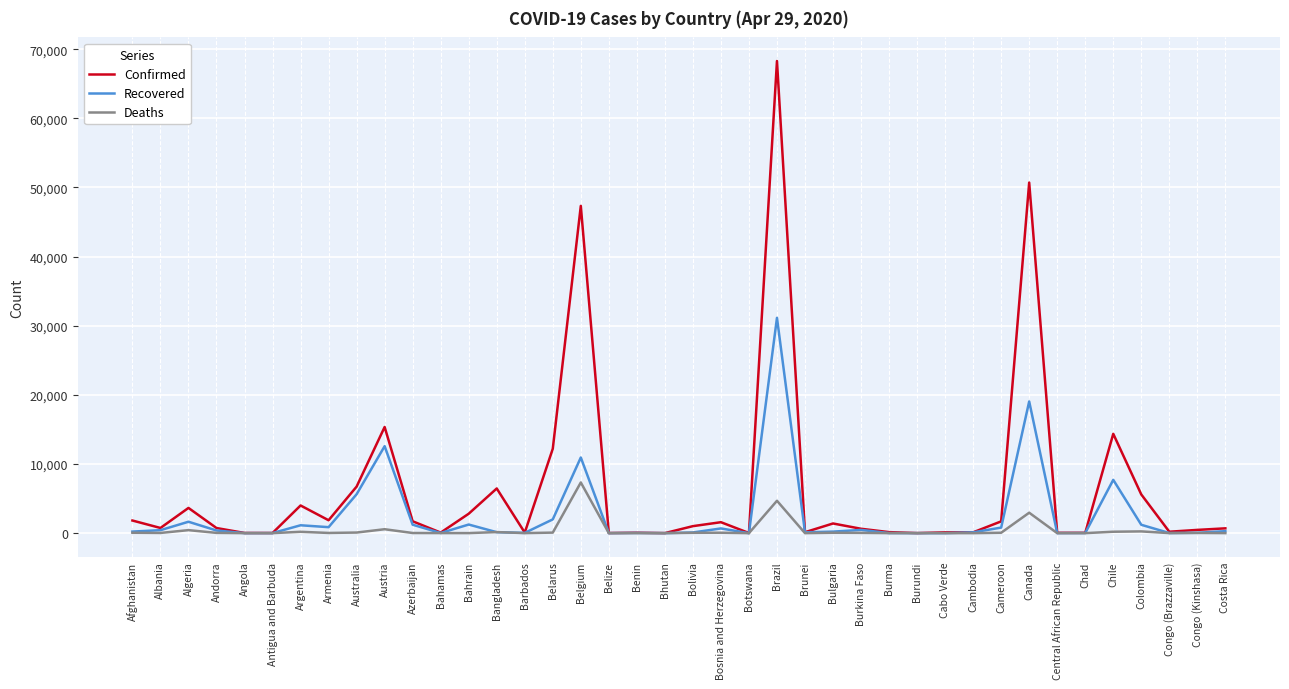

Rank the series by their maximum value, from lowest to highest.

Deaths, Recovered, Confirmed